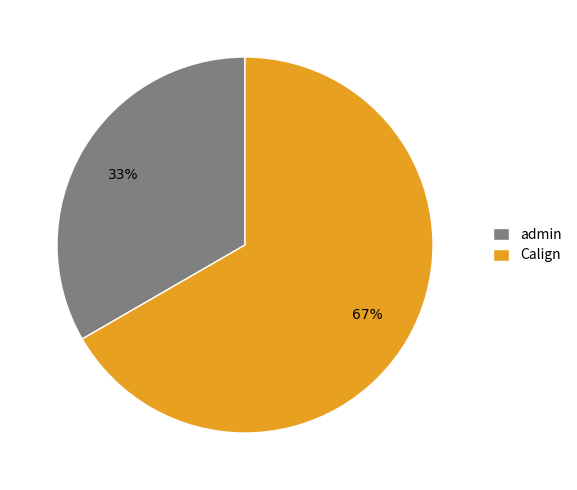

Count the number of slices in the pie.

2